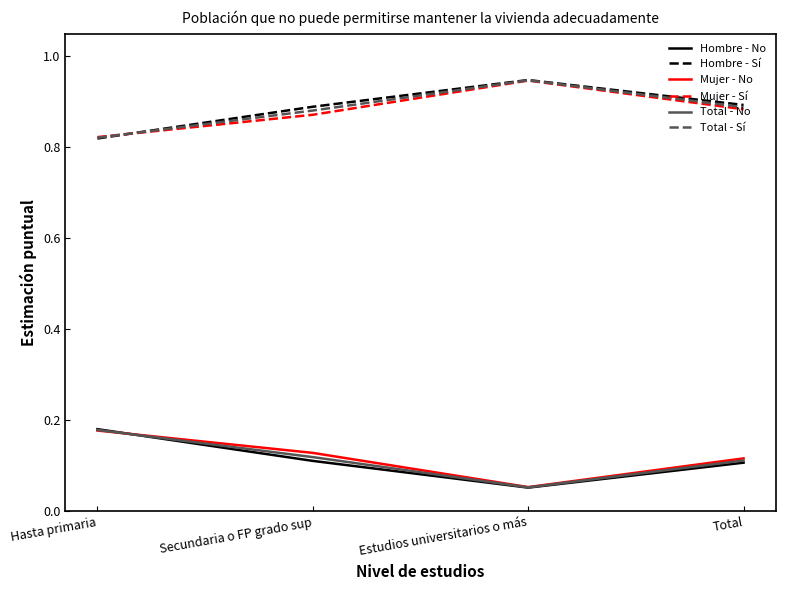

True or false: Hombre - Sí and Mujer - No cross at least once.

False